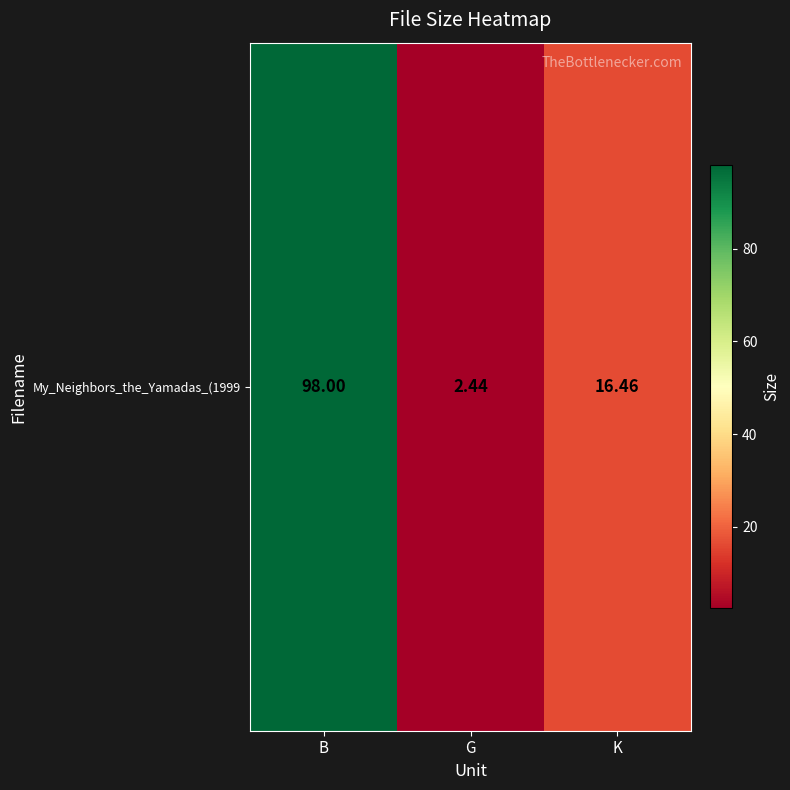

Which label corresponds to the largest value in the chart?

B